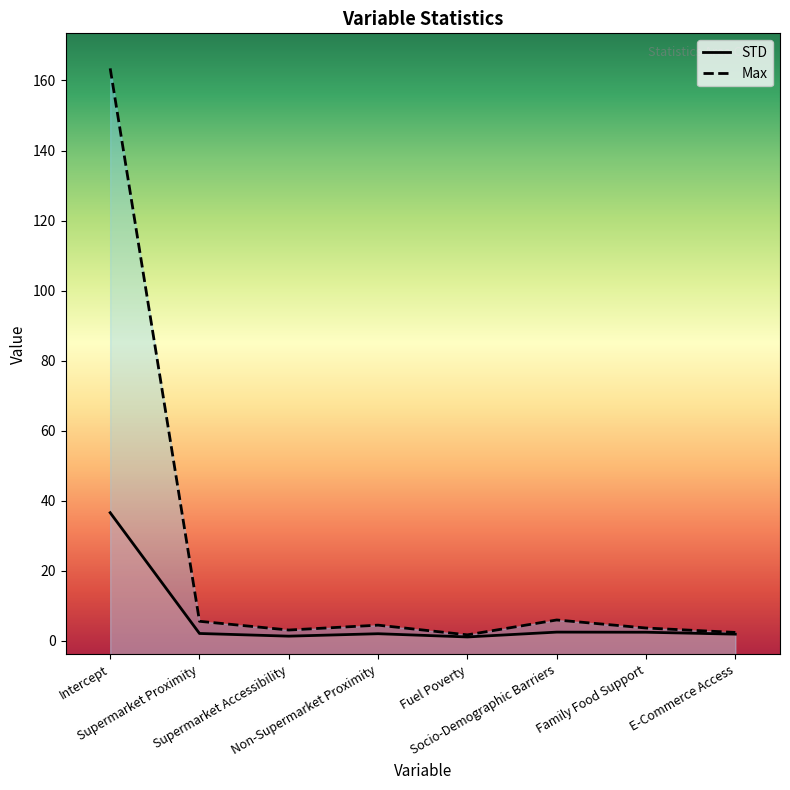

How many categories are shown in the chart?

8